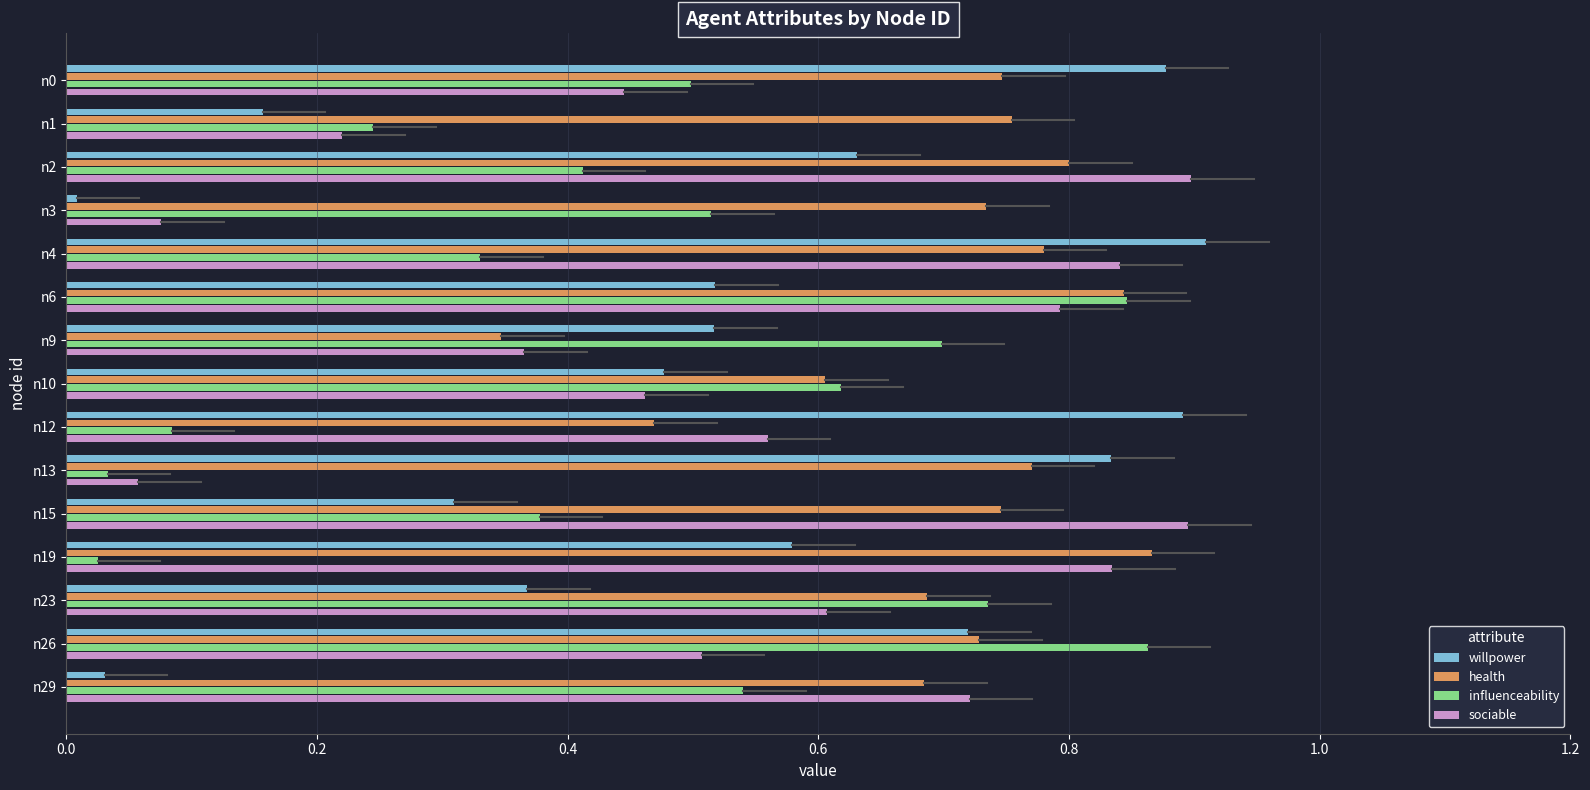

At which category is the sum across all series the highest?

n6